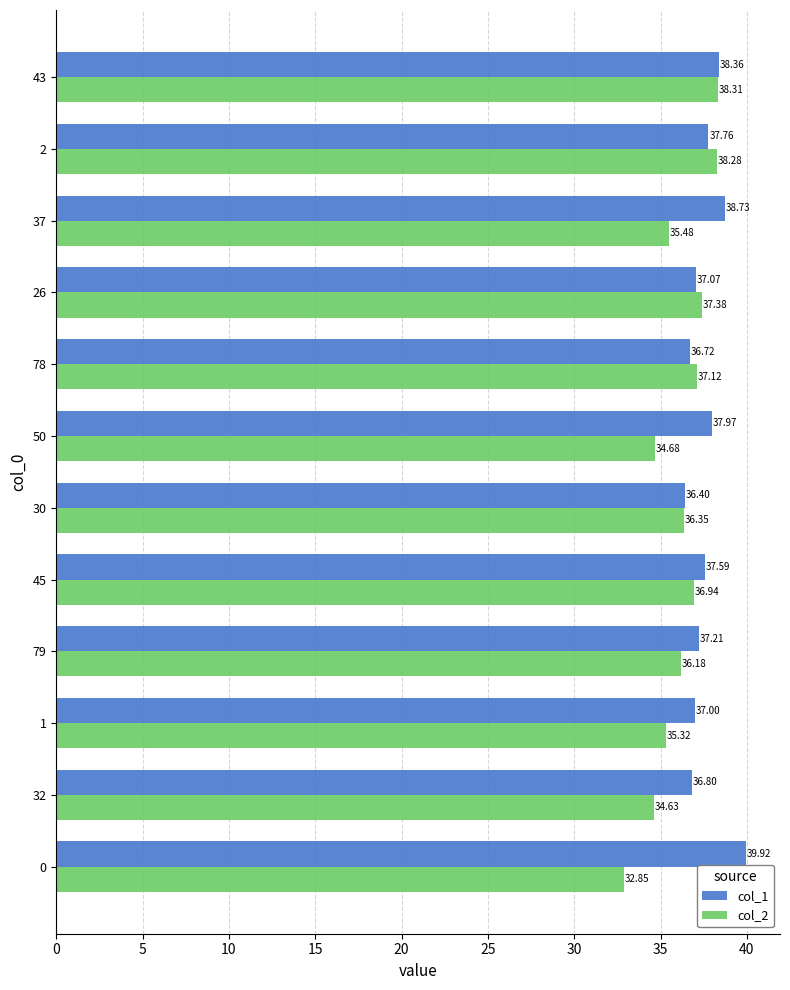

What is the difference between the maximum and second lowest values in the col_1 series?

3.2